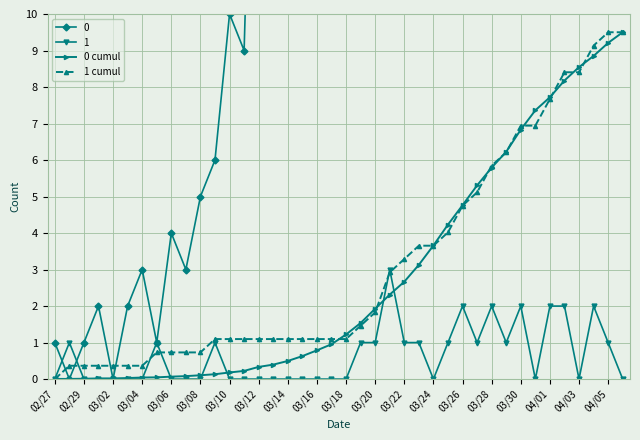

True or false: 1 has a value of 2.0 at 03/30.

True